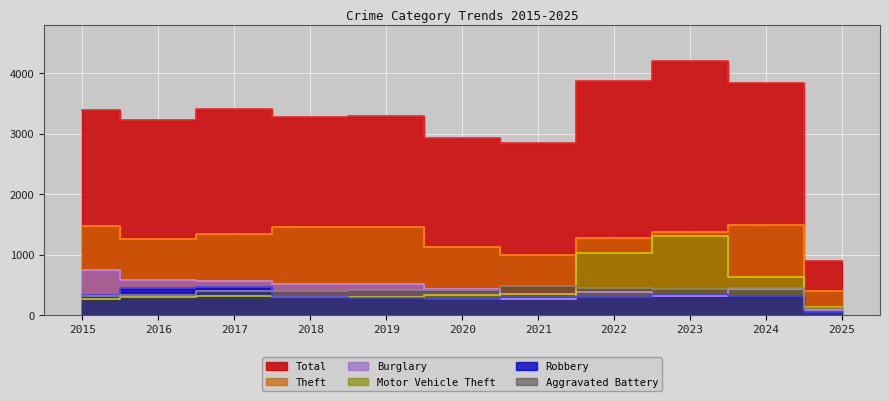

Reading right to left, what are all the values shown in this chart?

Total: 2025=896	2024=3842	2023=4209	2022=3863	2021=2850	2020=2935	2019=3294	2018=3272	2017=3403	2016=3218	2015=3392
Theft: 2025=396	2024=1484	2023=1373	2022=1279	2021=998	2020=1120	2019=1459	2018=1461	2017=1339	2016=1259	2015=1474
Burglary: 2025=77	2024=428	2023=316	2022=379	2021=261	2020=425	2019=517	2018=506	2017=562	2016=576	2015=738
Robbery: 2025=56	2024=315	2023=340	2022=304	2021=300	2020=263	2019=287	2018=301	2017=460	2016=454	2015=337
Motor Vehicle Theft: 2025=126	2024=636	2023=1310	2022=1031	2021=348	2020=333	2019=290	2018=298	2017=312	2016=304	2015=263
Aggravated Battery: 2025=122	2024=439	2023=431	2022=439	2021=479	2020=415	2019=407	2018=389	2017=400	2016=336	2015=316